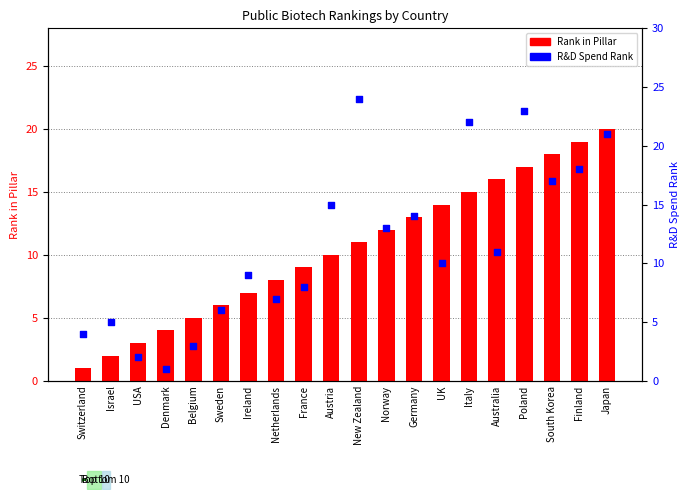

Which series has the widest spread of Y values?

R&D Spend Rank